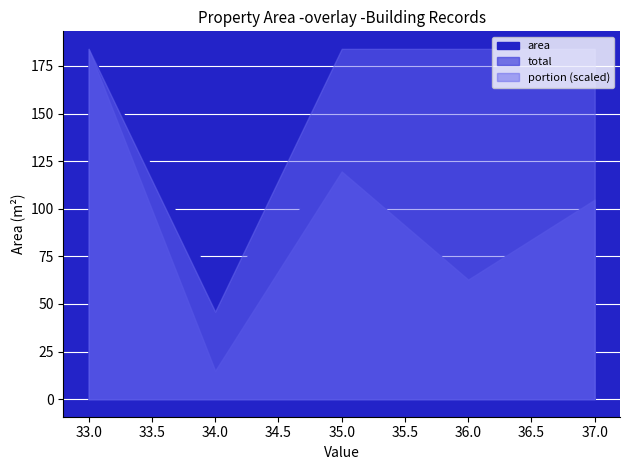

Is the value of total at 37 greater than the value of portion at 34?

Yes